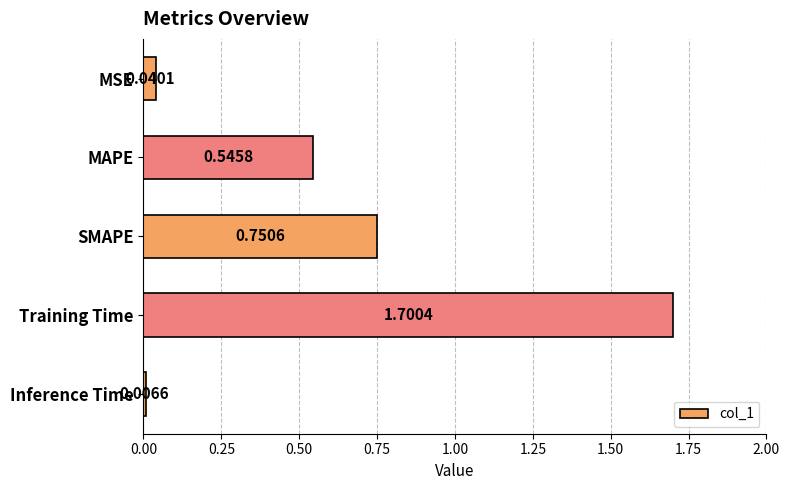

At which category does the chart reach its minimum across all series?

Inference Time